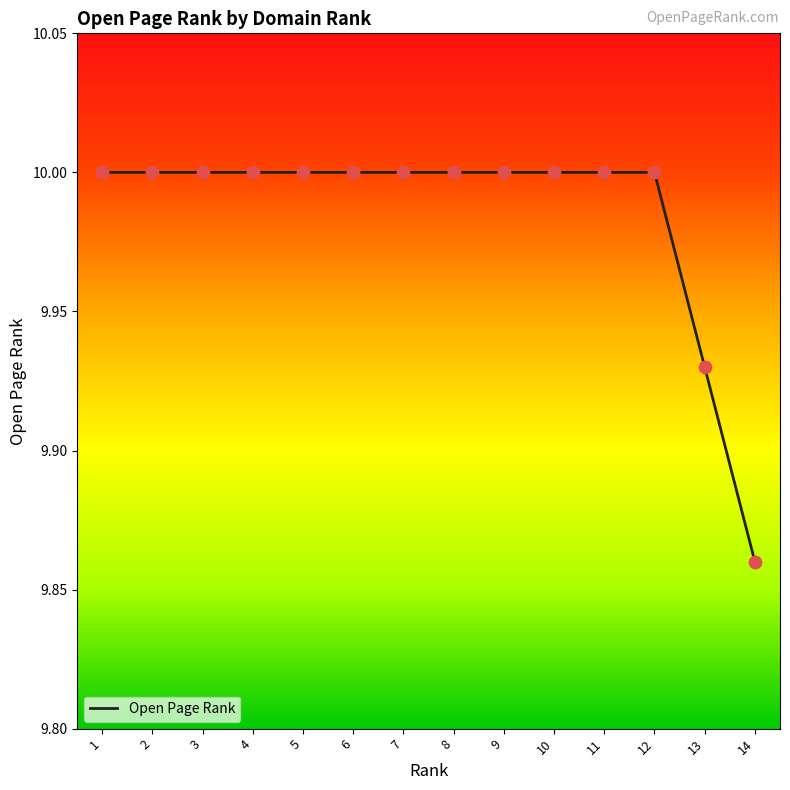

Between 13 and 3, which is larger?

3